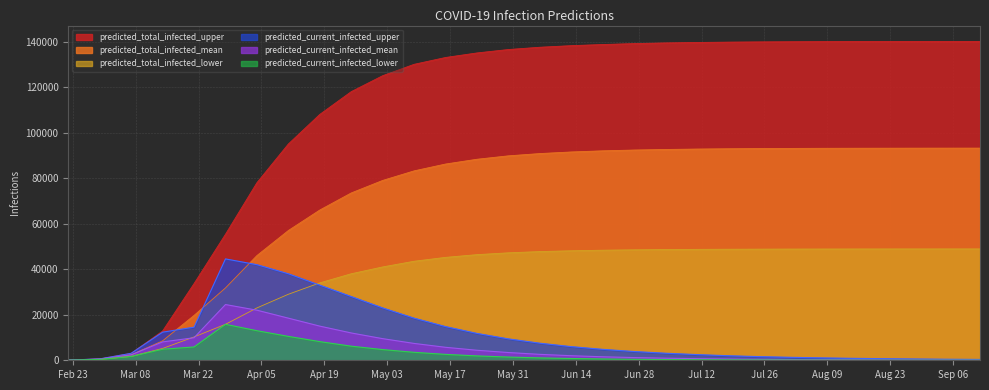

List the series in order of their peak value, lowest first.

predicted_current_infected_lower, predicted_current_infected_mean, predicted_current_infected_upper, predicted_total_infected_lower, predicted_total_infected_mean, predicted_total_infected_upper